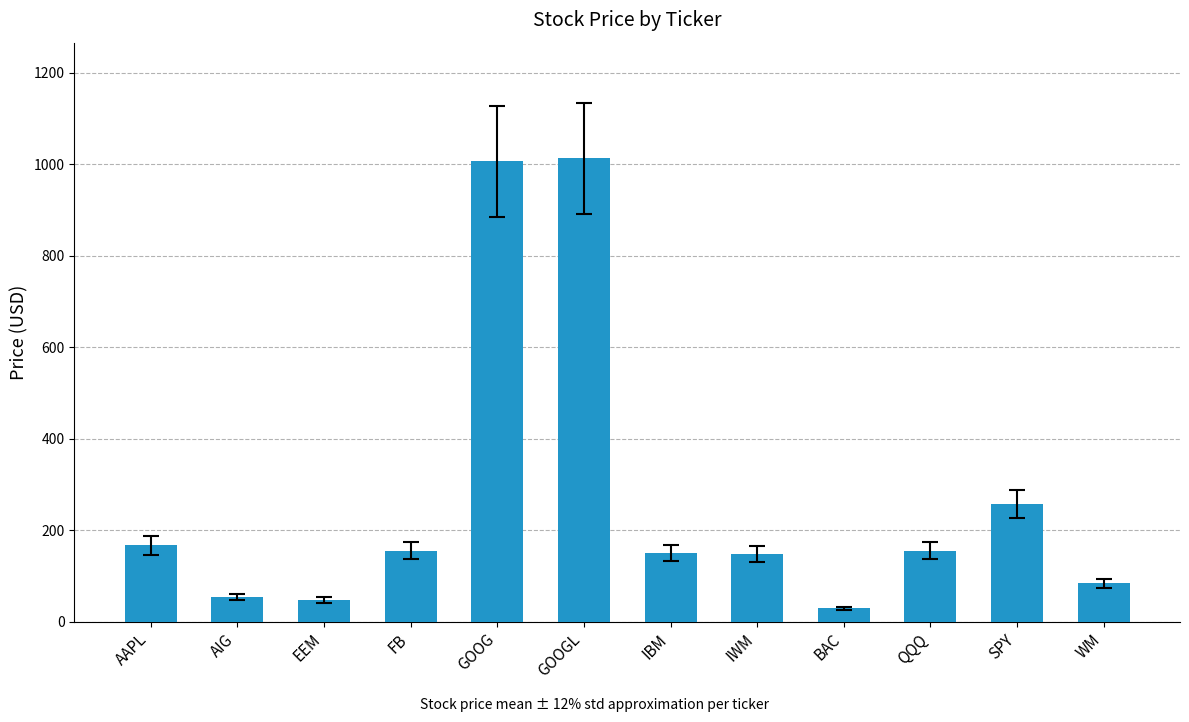

What position from the right is AAPL?

12